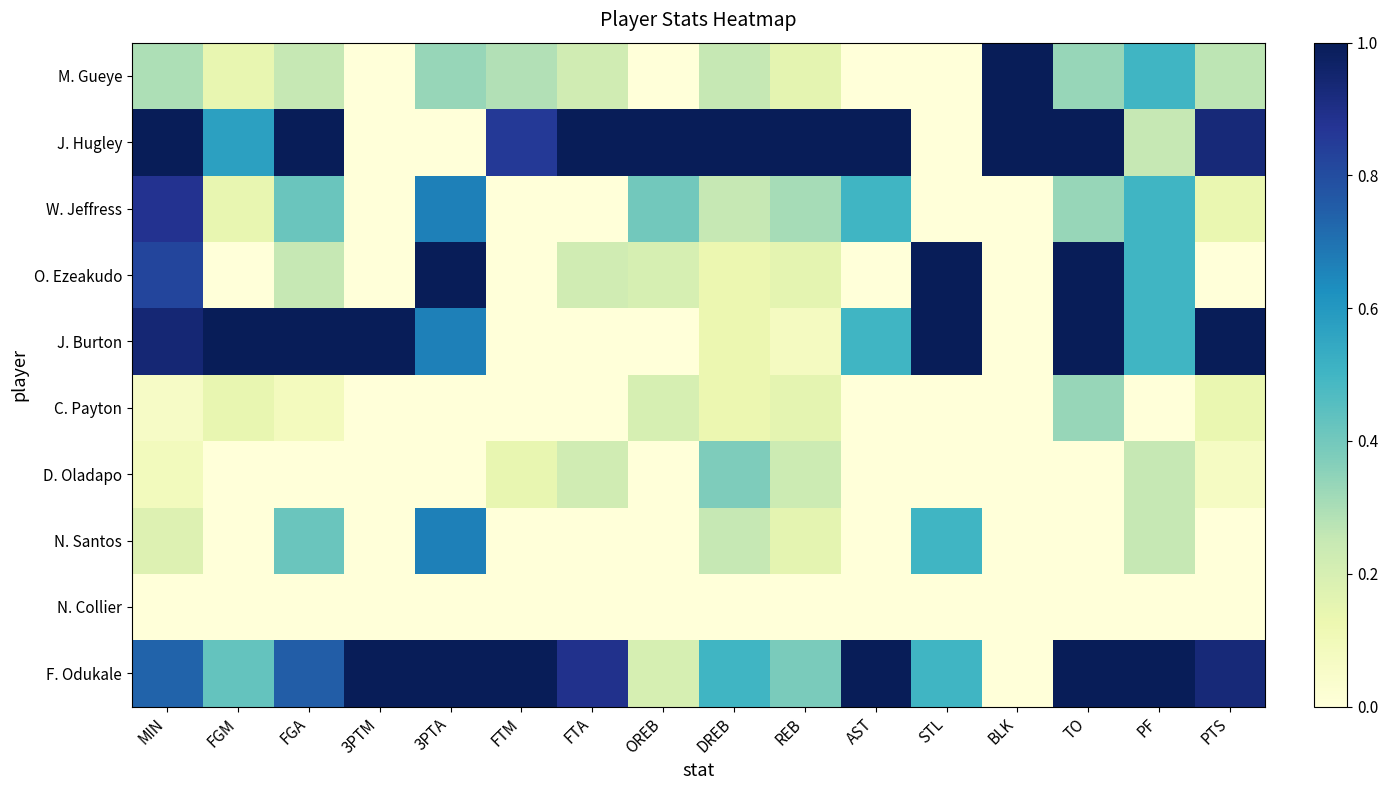

List the series in order of their peak value, highest first.

M. Gueye, J. Hugley, O. Ezeakudo, J. Burton, F. Odukale, W. Jeffress, N. Santos, D. Oladapo, C. Payton, N. Collier